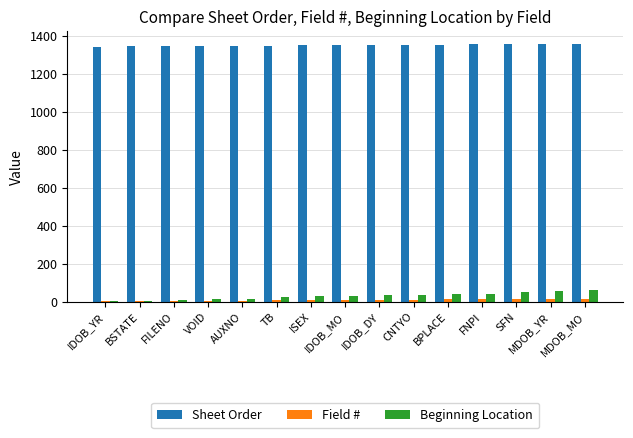

What is the total value across all series at BSTATE?

1350